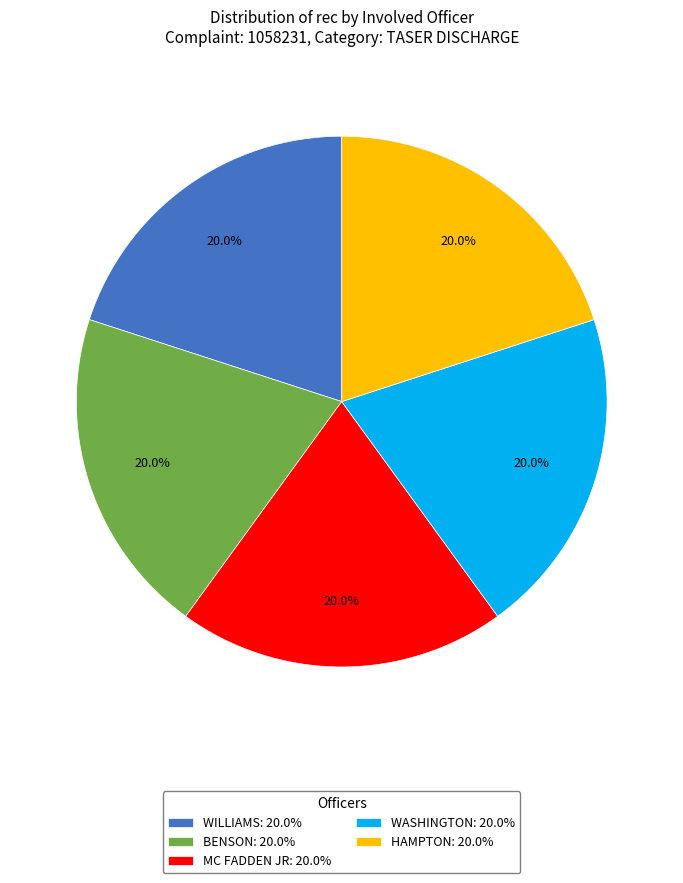

Count the number of slices in the pie.

5